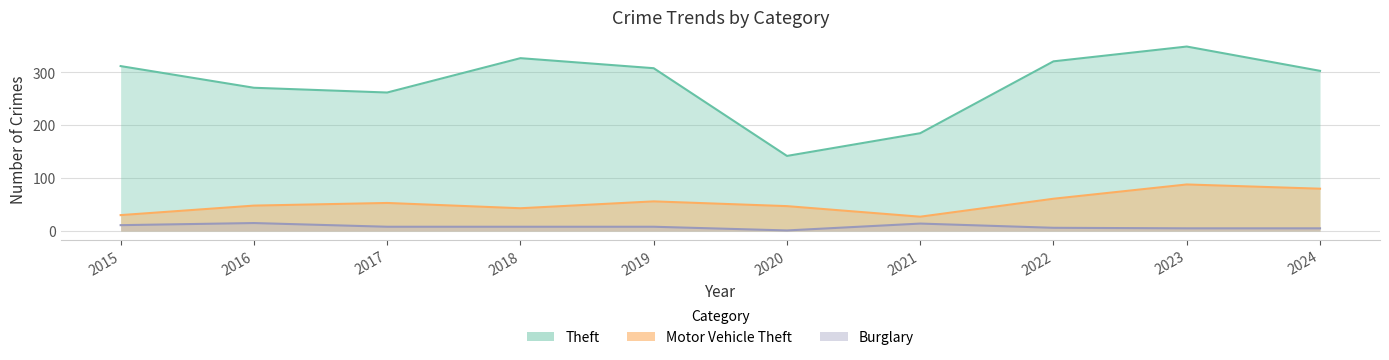

At which category does Burglary reach its first local valley?

2020